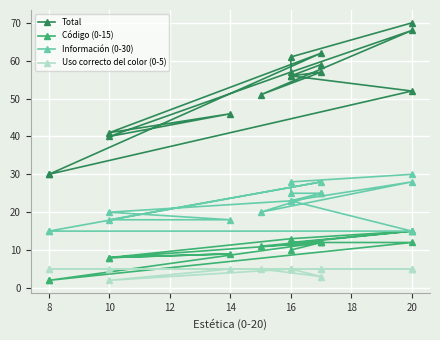

The value of Información (0-30) at 14 is 8. True or false?

False